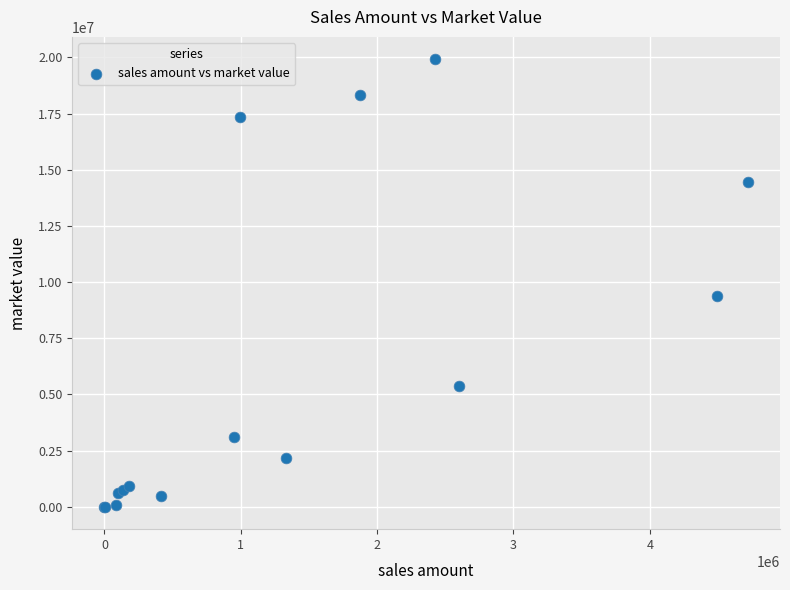

What Y value in the scatter plot is closest to 9960231?

9377942.6